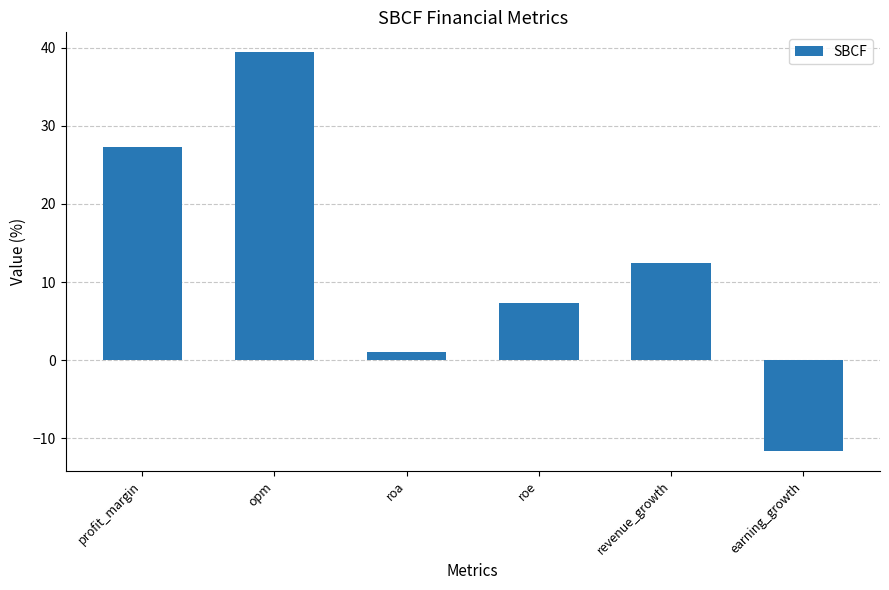

How many values are above zero?

5